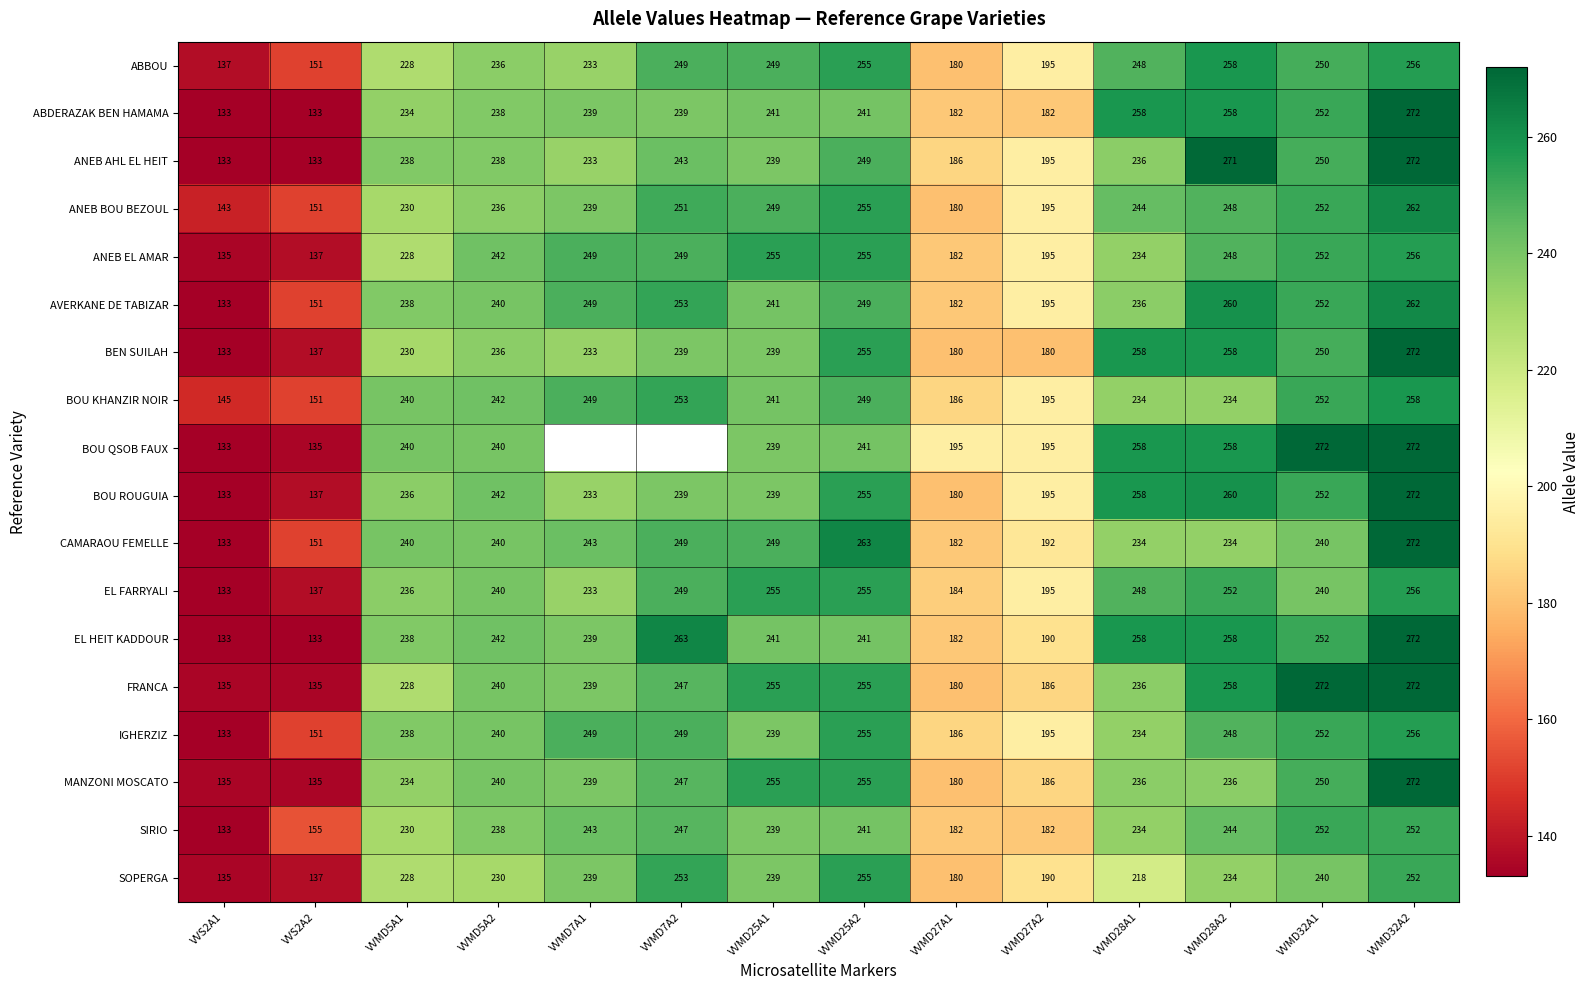

The AVERKANE DE TABIZAR series shows 240 at VVMD5A2. True or false?

True